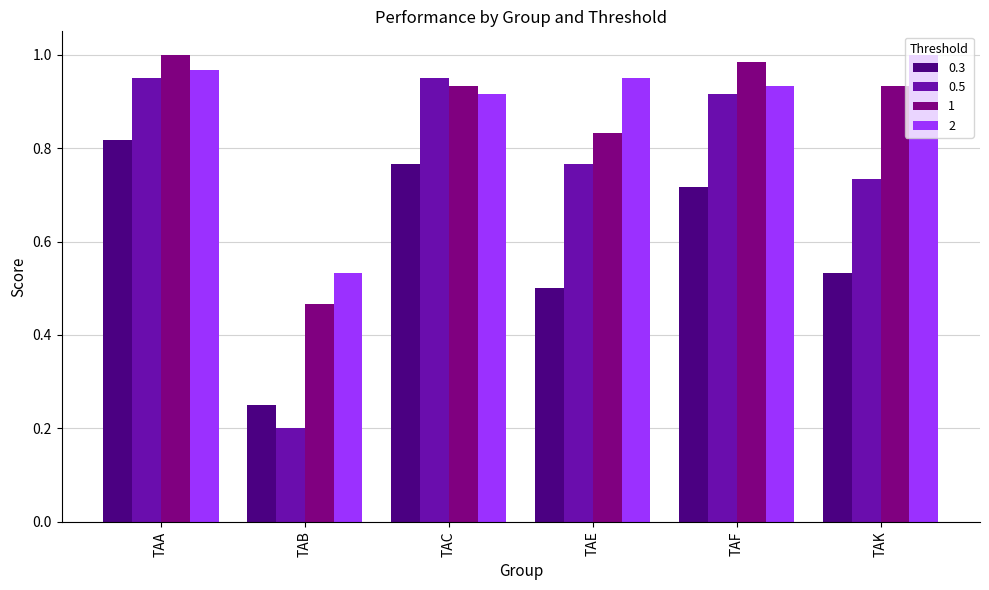

At TAE, list the series in order from largest to smallest.

2, 1, 0.5, 0.3